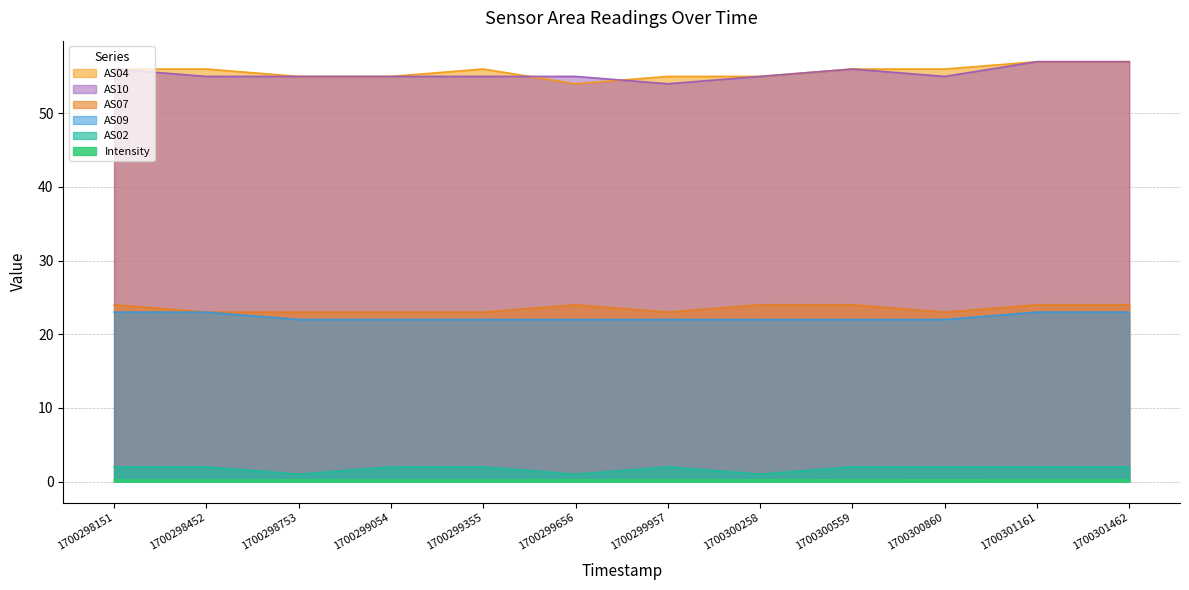

What is the sum of all AS10 values?

665.0